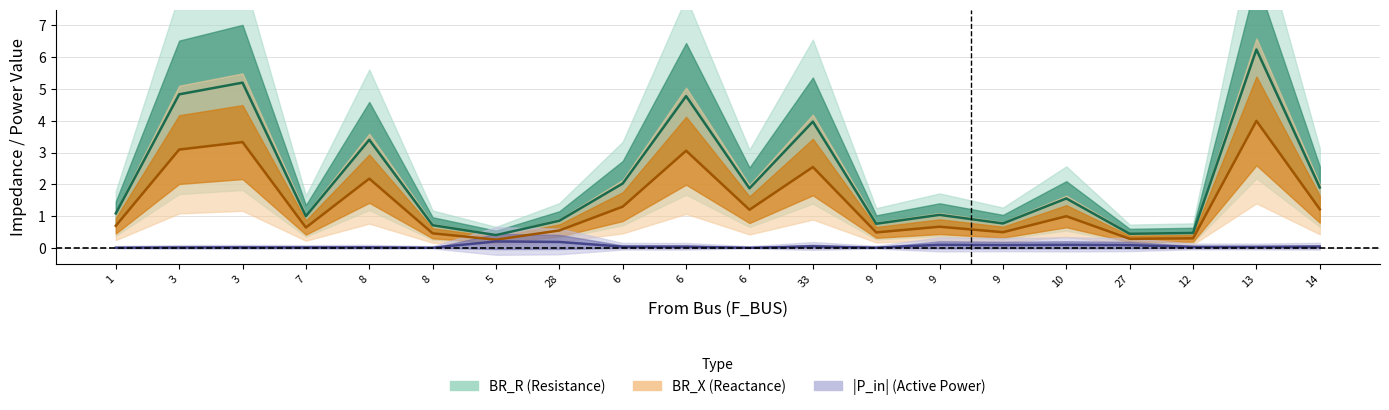

List the series in order of their peak value, lowest first.

P_in_abs, BR_X, BR_R